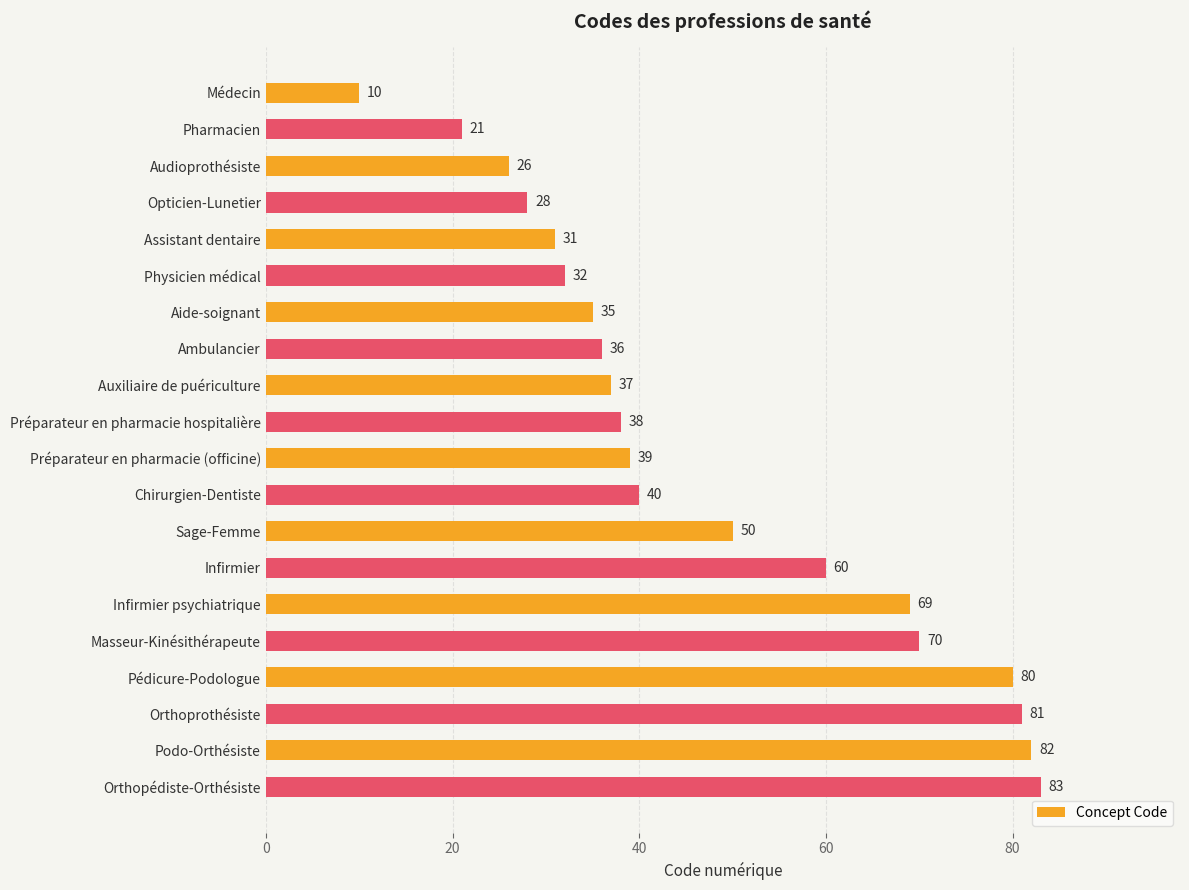

Is it true that the value at Préparateur en pharmacie (officine) is 12?

False